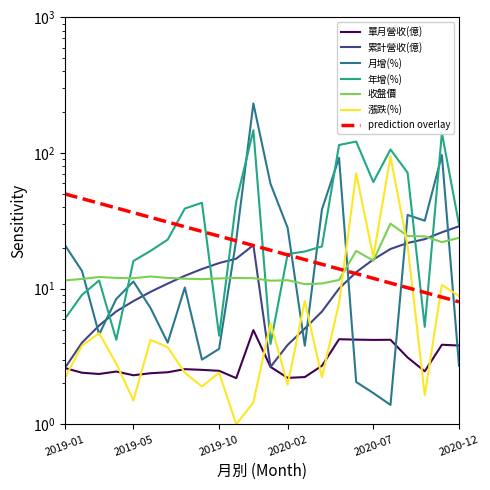

True or false: 累計營收(億) and 單月營收(億) intersect in this chart.

False